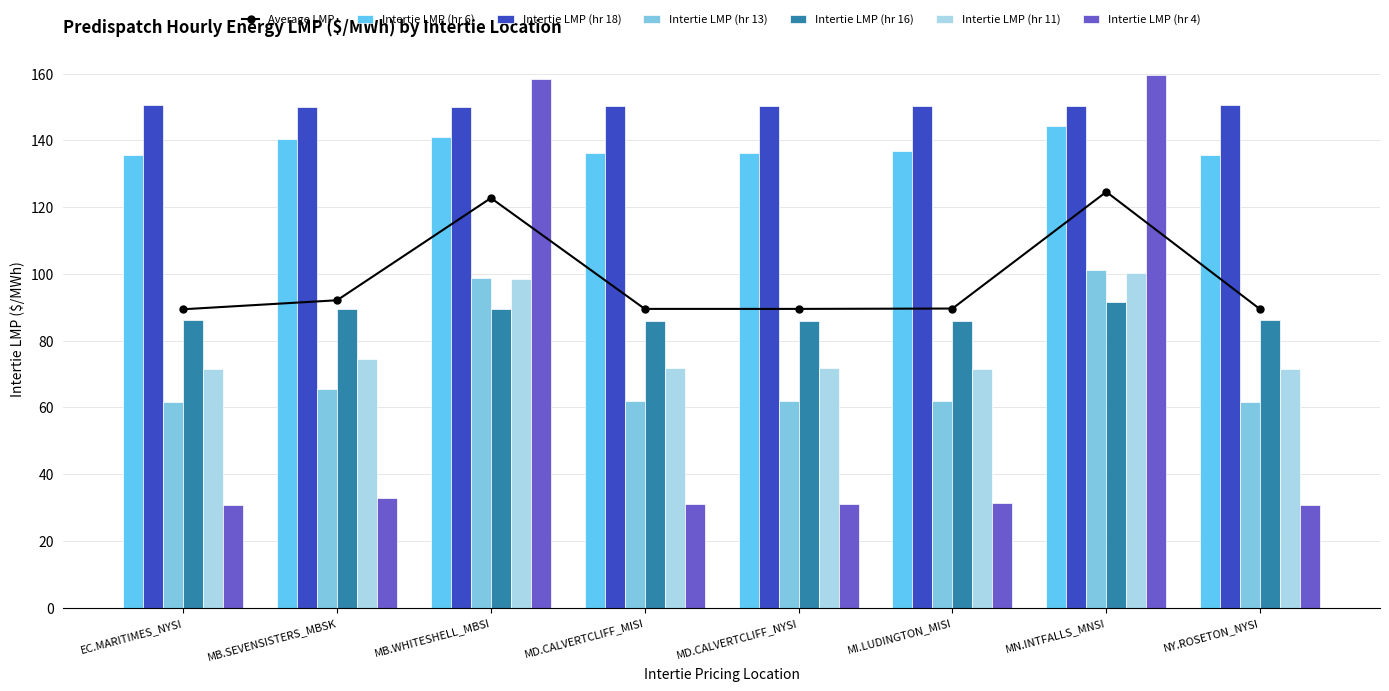

The Intertie LMP (hr 16) series shows 35.2 at EC.MARITIMES_NYSI. True or false?

False